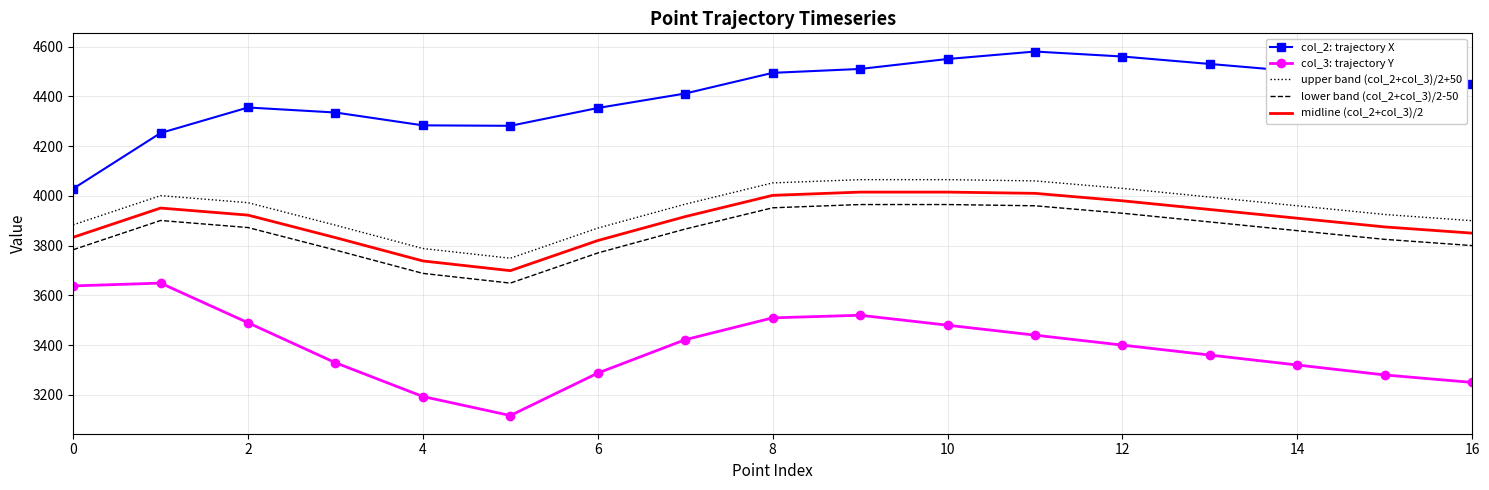

True or false: col_2: trajectory X and midline (col_2+col_3)/2 intersect in this chart.

False